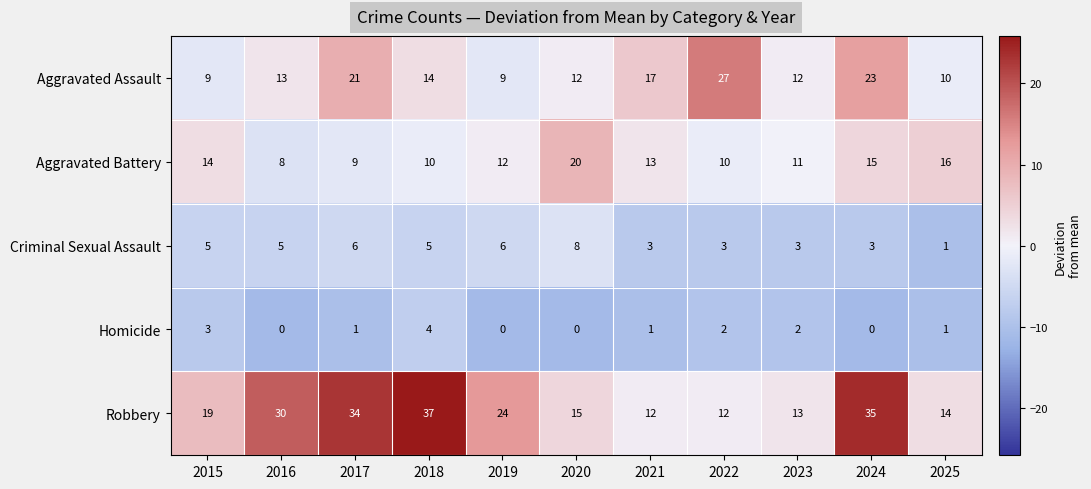

What is the sum of the Robbery values at 2023 and 2022?

25